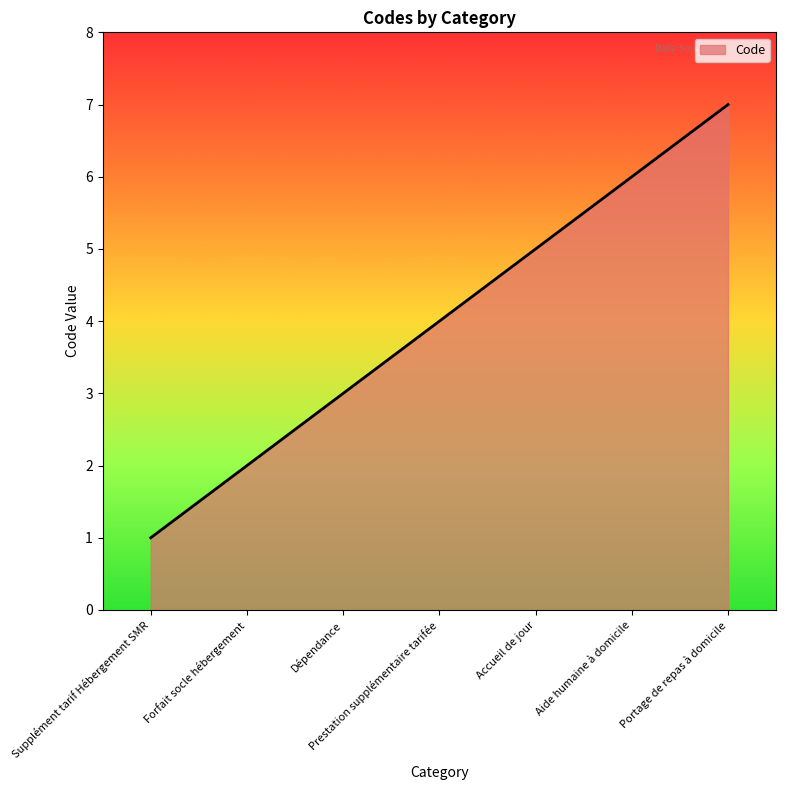

How many values are below 4?

3